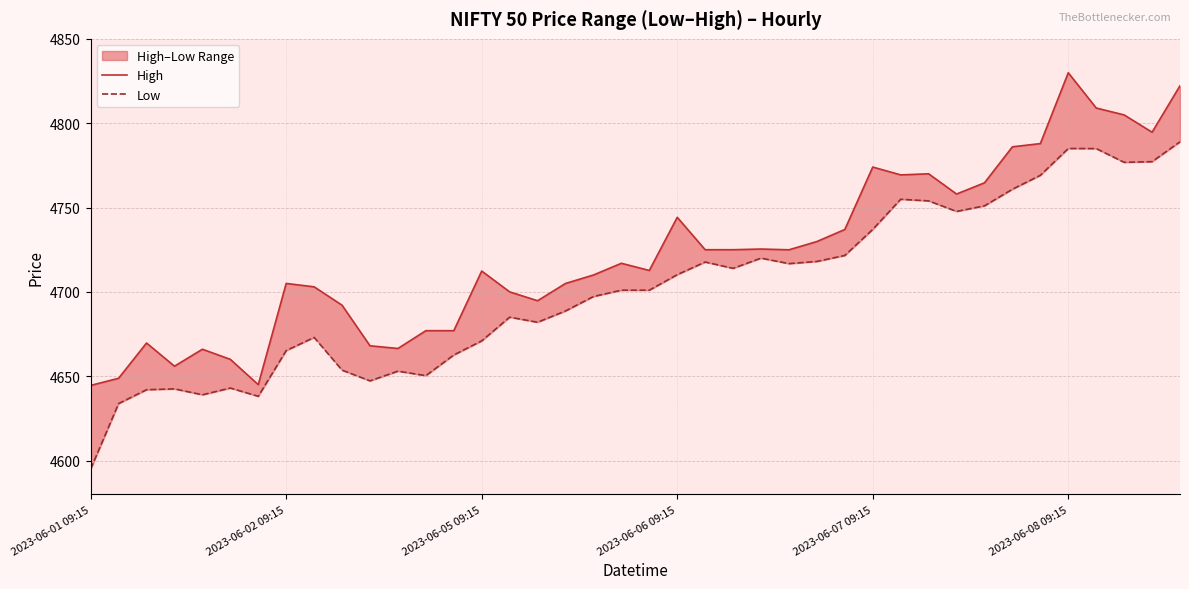

True or false: High has a value of 2379.2 at 10.

False